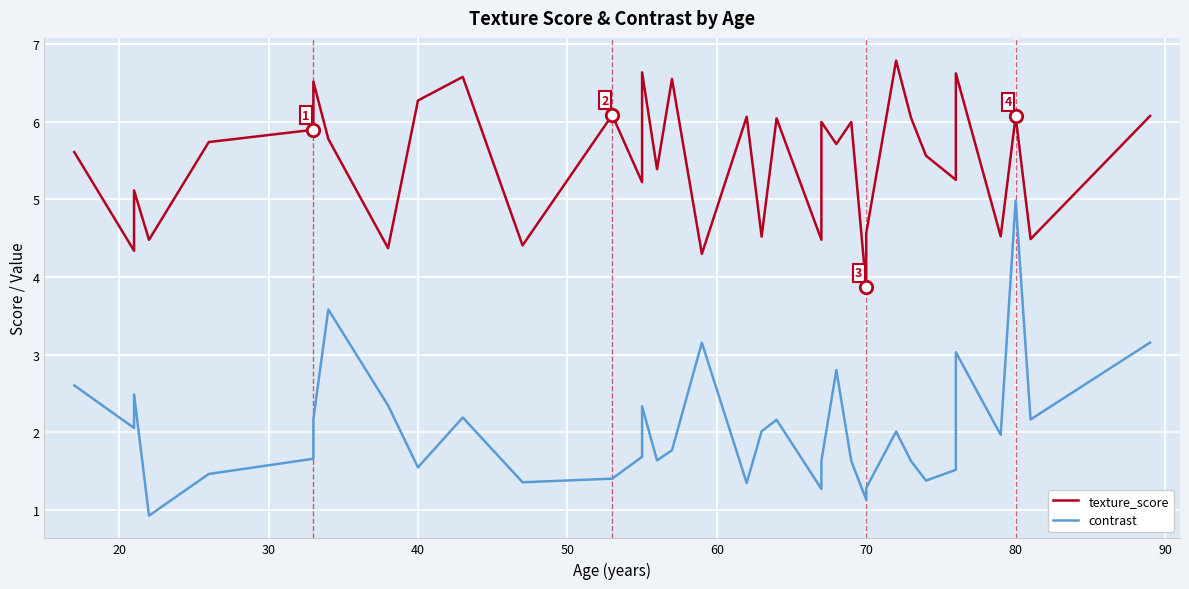

Which series reaches the maximum Y coordinate?

texture_score